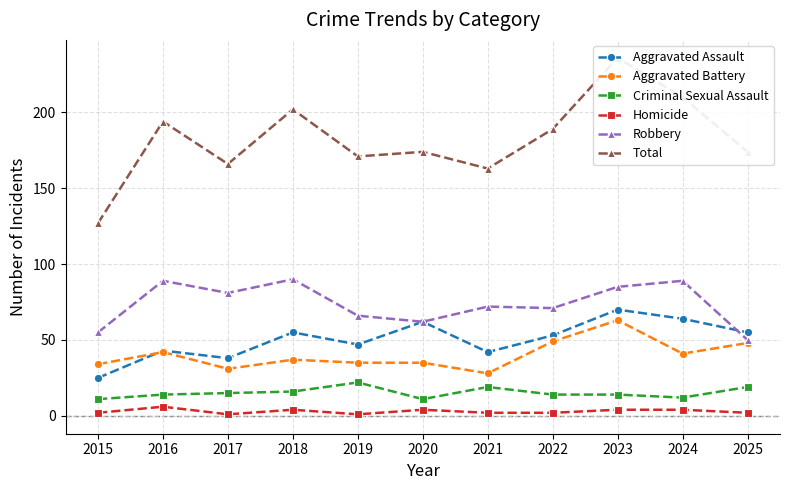

What is the sum of the Robbery values at 2023 and 2019?

151